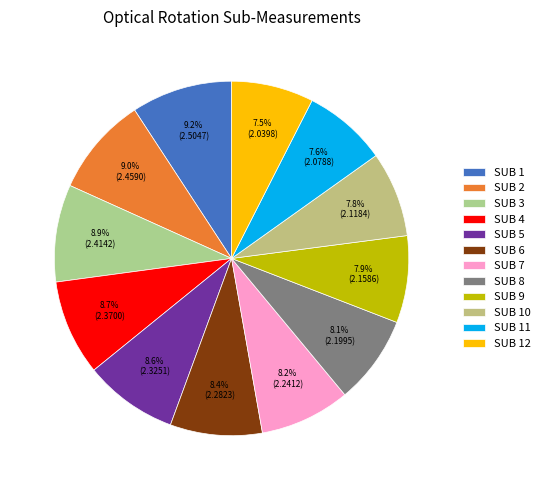

What percentage is the SUB 11 slice, to the nearest percent?

8%